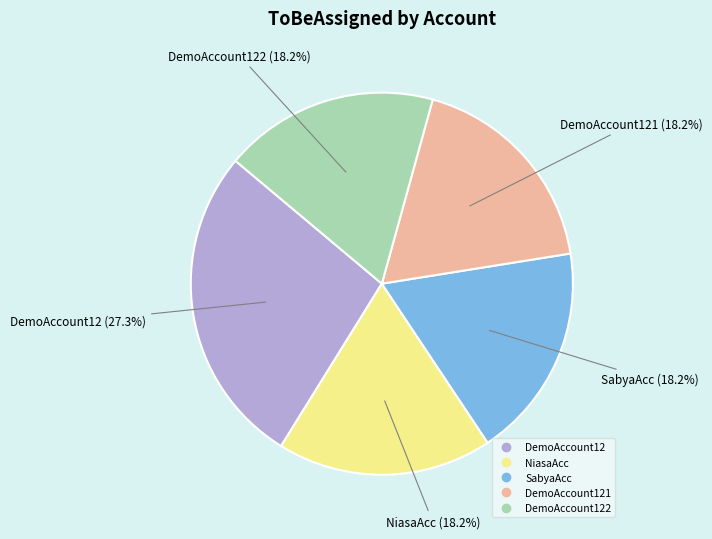

Does any single category account for the majority?

No